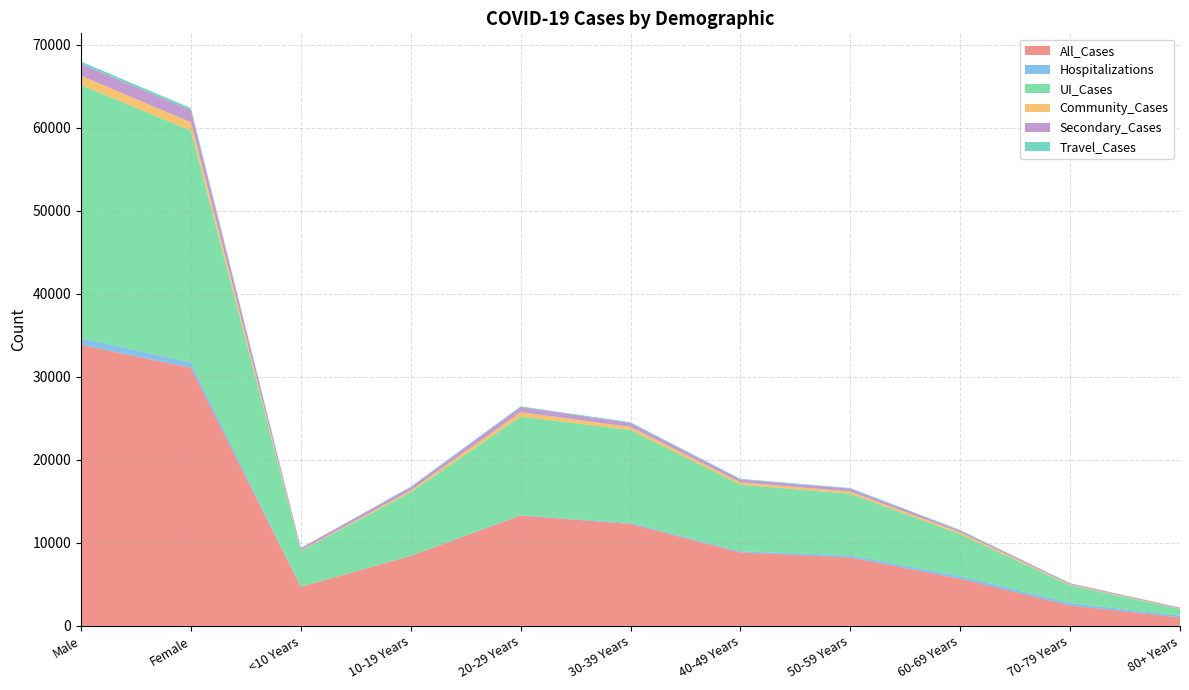

Reading left to right, transcribe all the data shown in this chart.

All_Cases: 33829	31075	4702	8428	13288	12280	8843	8232	5677	2452	1014
Hospitalizations: 803	668	17	15	60	121	148	254	329	305	222
UI_Cases: 30503	27883	4304	7657	11853	11185	8006	7428	5039	2114	812
Community_Cases: 1104	1027	66	213	534	375	296	260	222	106	59
Secondary_Cases: 1433	1441	270	381	616	468	337	356	213	131	102
Travel_Cases: 280	253	18	72	89	91	82	72	68	36	5